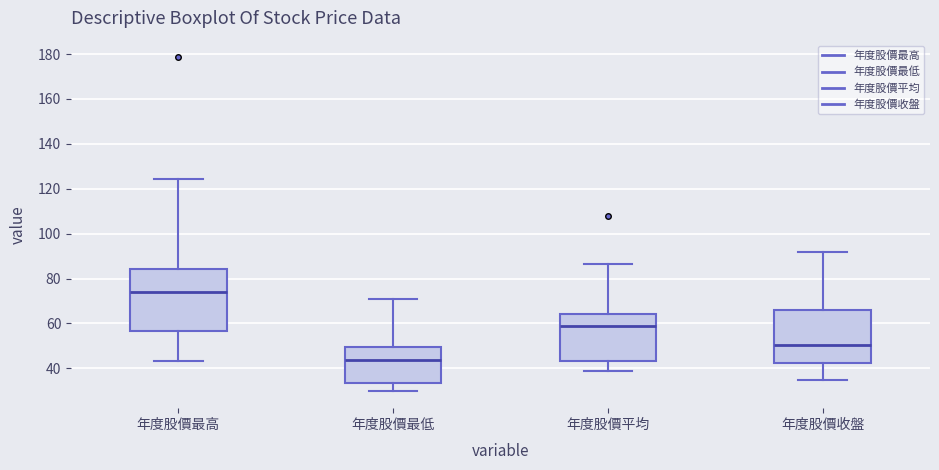

Reading left to right, transcribe this box plot: for each box, give where its median line is, the range the box spans, and where its two whiskers end, as read against the y-axis. The values are not printed on the chart, so give them approximately, as read against the axis.

年度股價最高: median 74, box 56 to 84, whiskers 44 to 124
年度股價最低: median 44, box 34 to 50, whiskers 30 to 70
年度股價平均: median 58, box 44 to 64, whiskers 38 to 86
年度股價收盤: median 50, box 42 to 66, whiskers 34 to 92